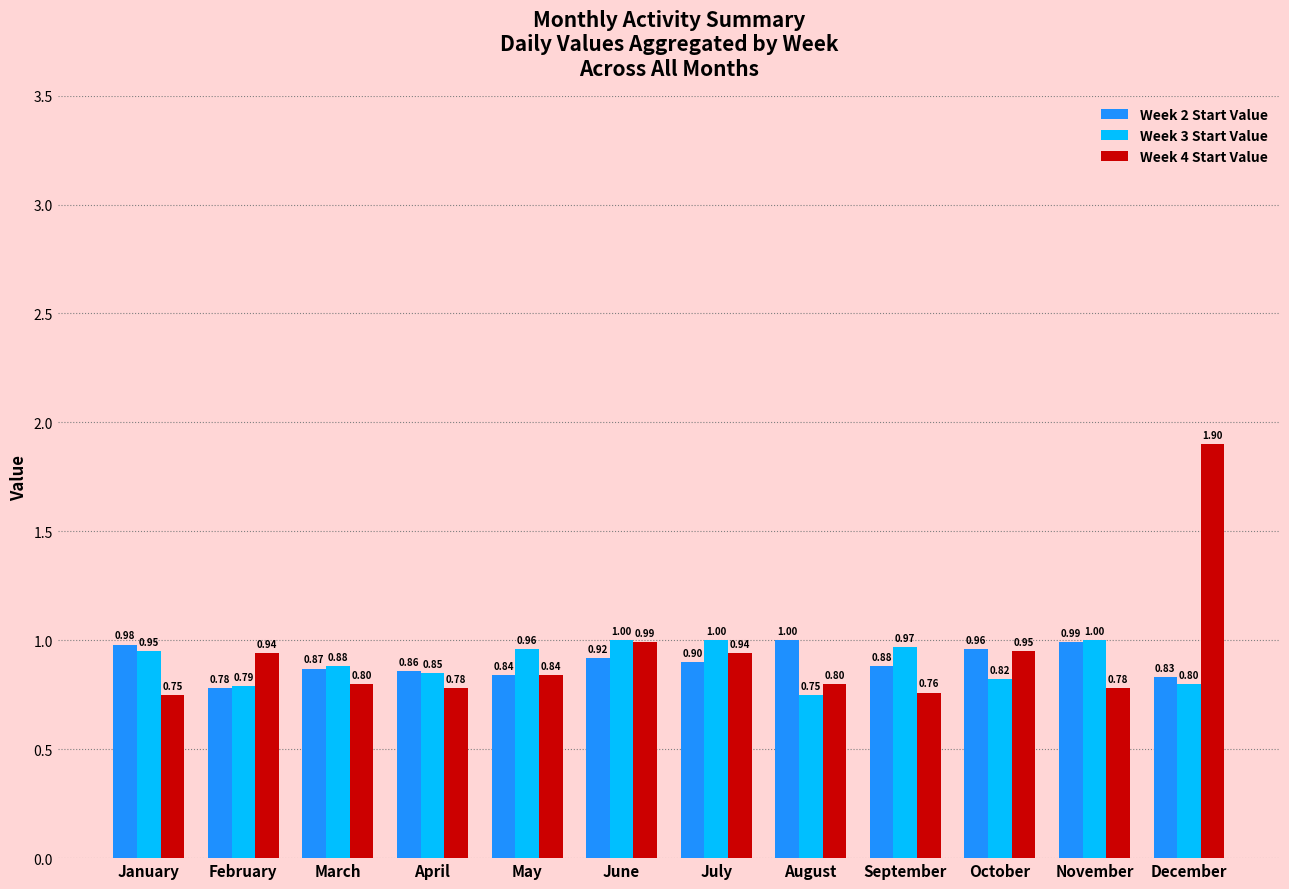

Which series has the largest range (max minus min)?

Week 4 Start Value